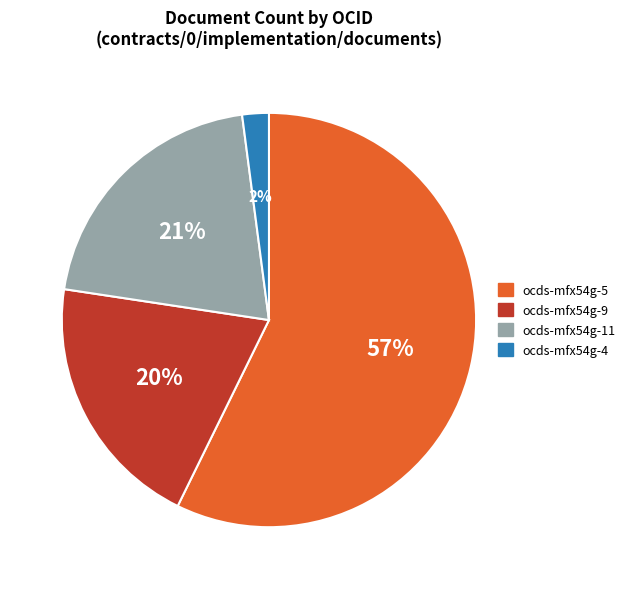

Do ocds-mfx54g-5 and ocds-mfx54g-4 together represent more than half of the pie?

Yes